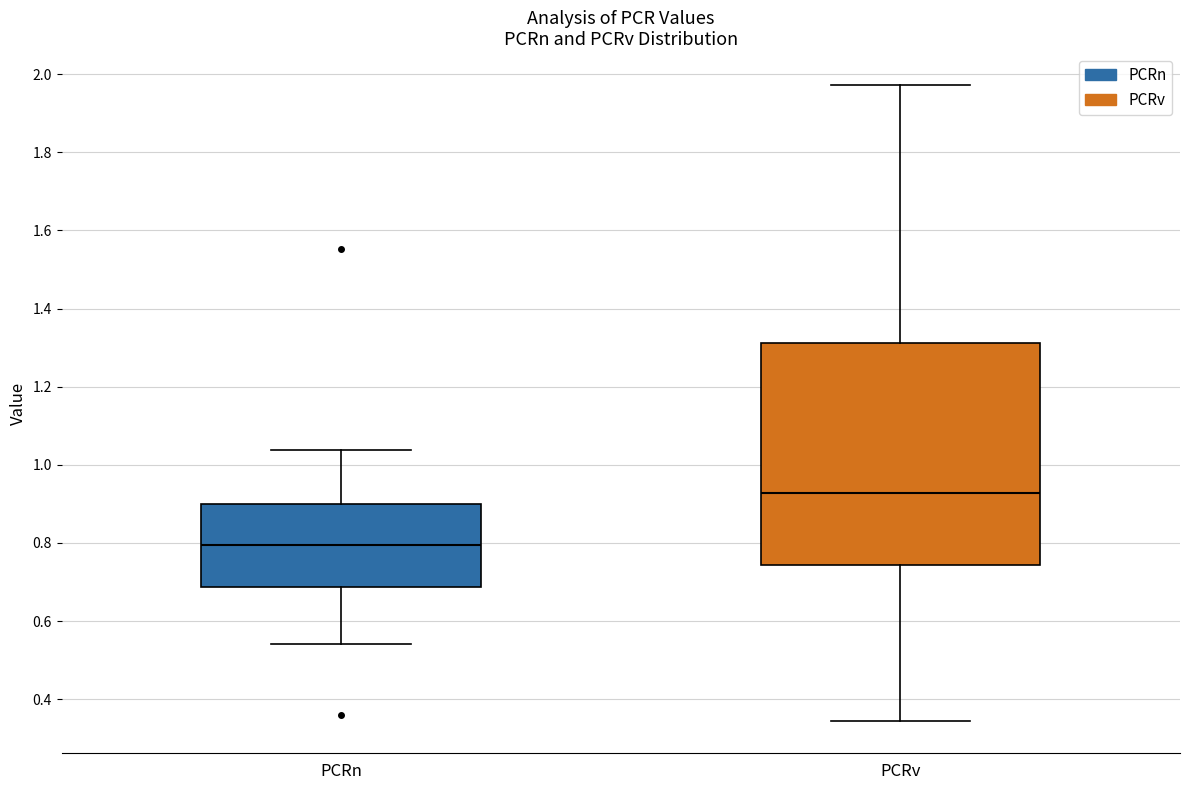

Which box is the tallest, from its lower edge to its upper edge?

PCRv